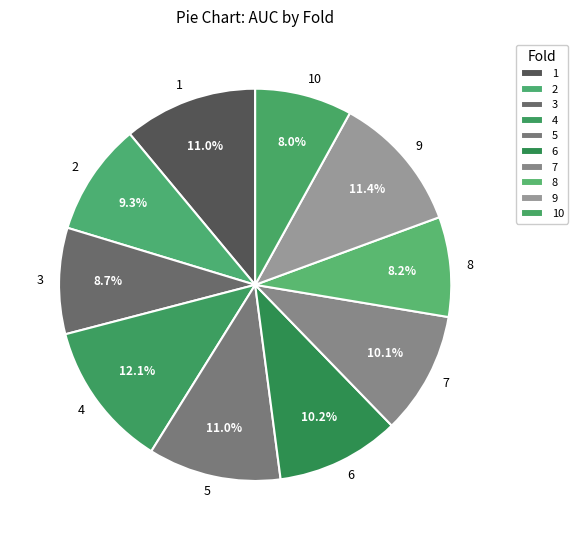

To the nearest percent, what is the combined percentage of 8 and 5?

19%